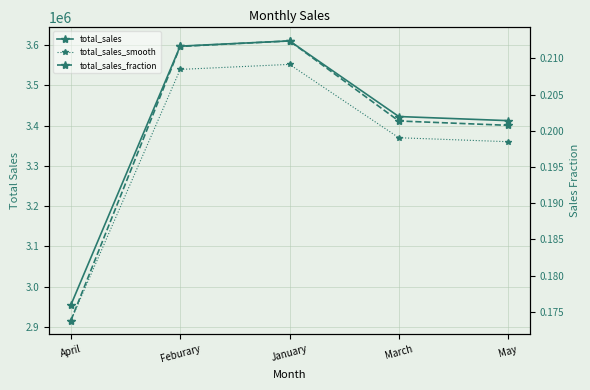

Rank the categories by total_sales_smooth value from lowest to highest.

April, May, March, Feburary, January